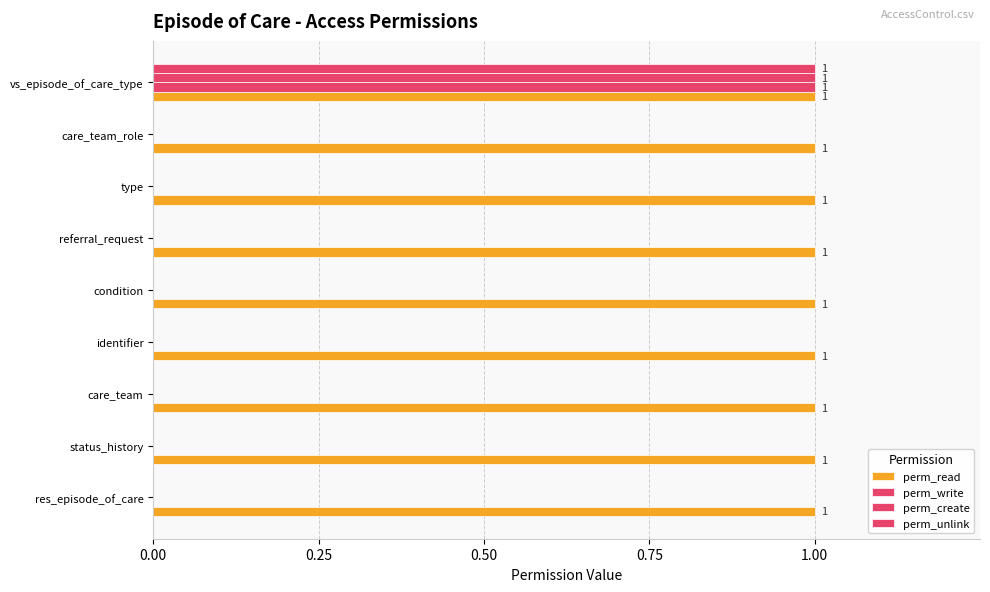

How many distinct data groups are displayed?

4